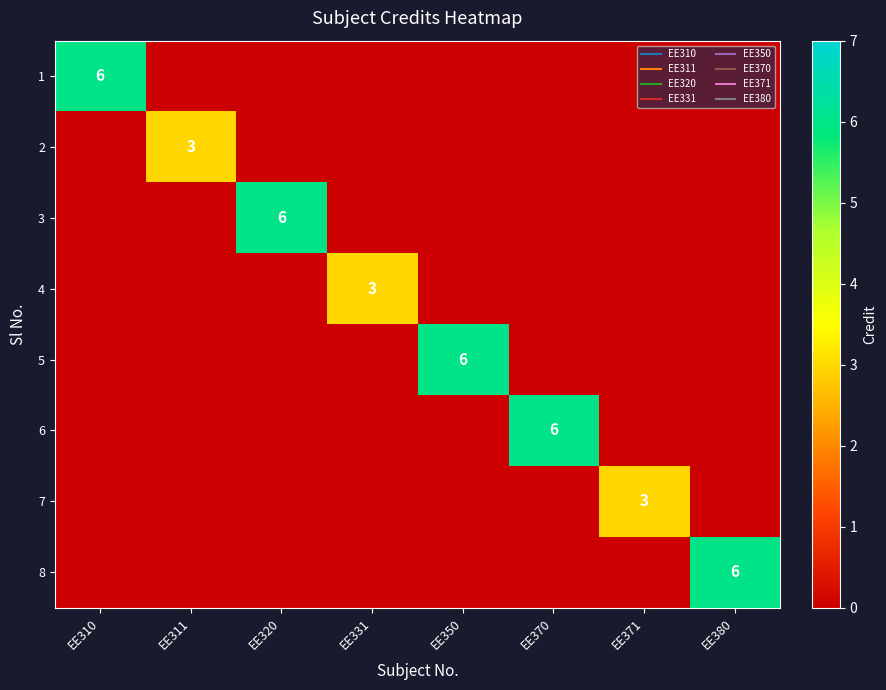

Rank the categories by 1 value from highest to lowest.

EE310, EE311, EE320, EE331, EE350, EE370, EE371, EE380